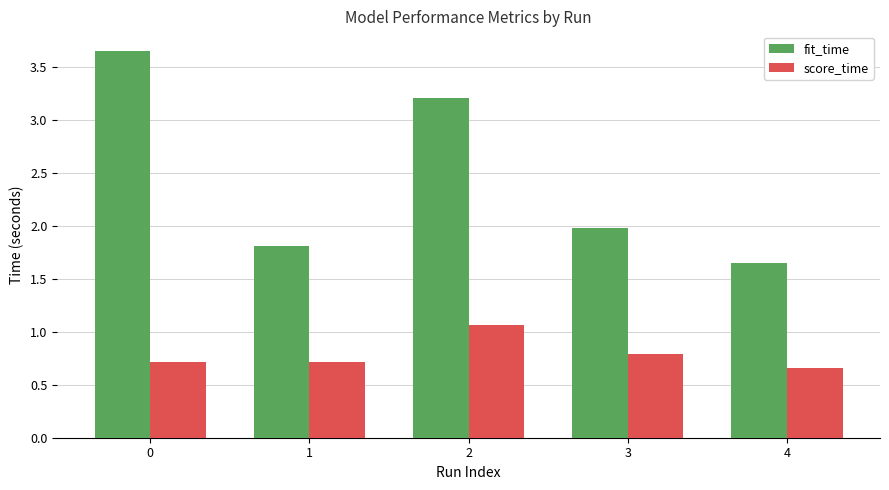

What is the total value across all series at 0?

4.4